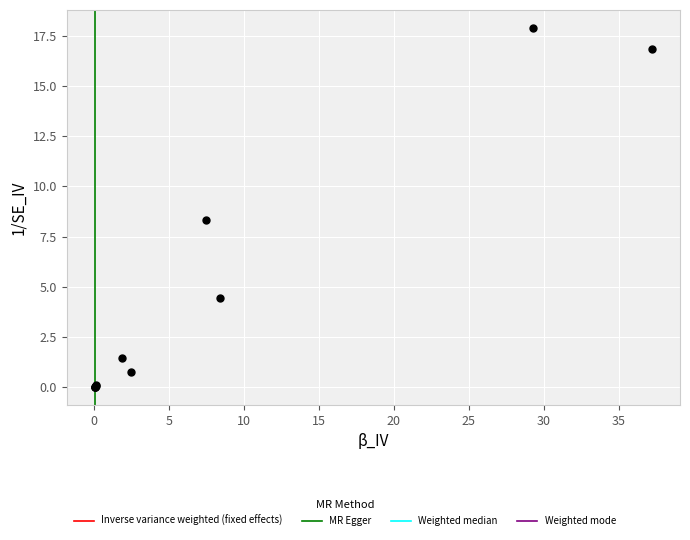

What Y value in the scatter plot is closest to 8?

8.3